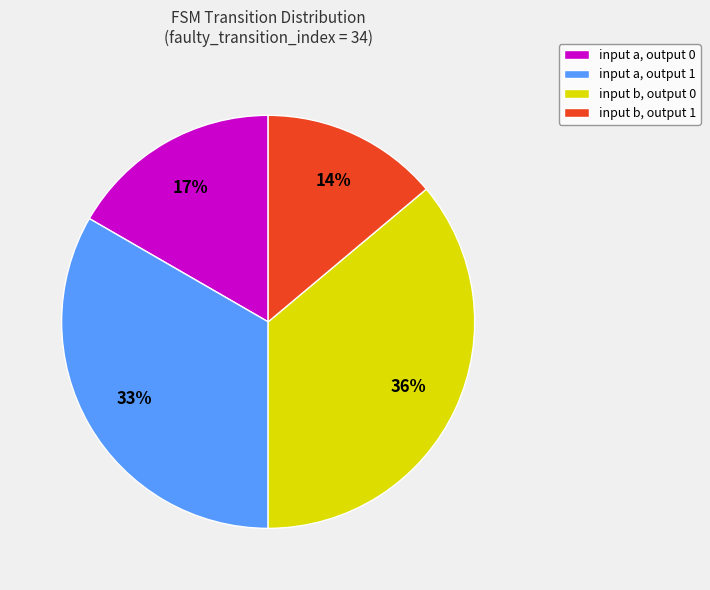

To the nearest percent, what is the average slice percentage?

25%